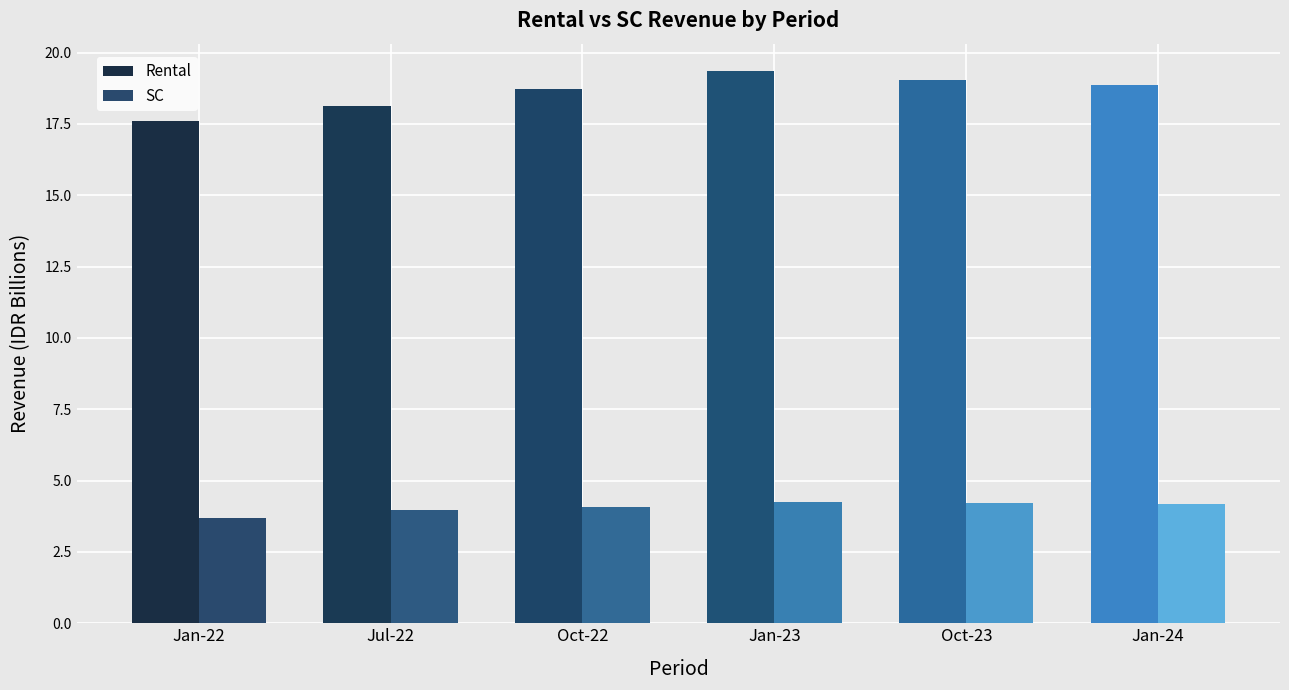

Which series has the largest total across all categories?

Rental